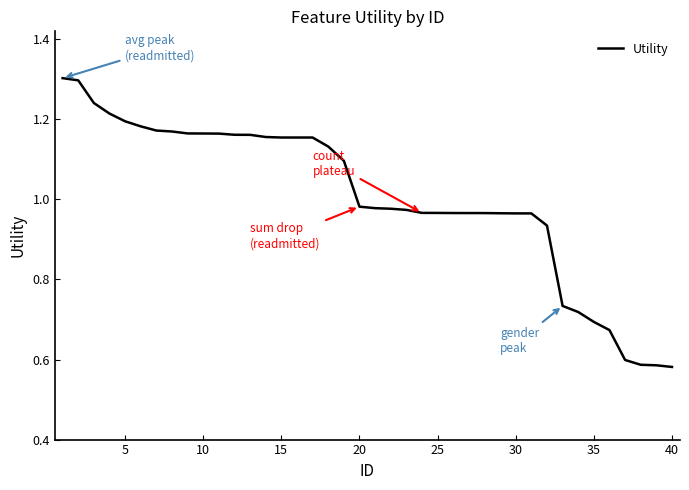

What is the maximum value shown in the chart?

1.3